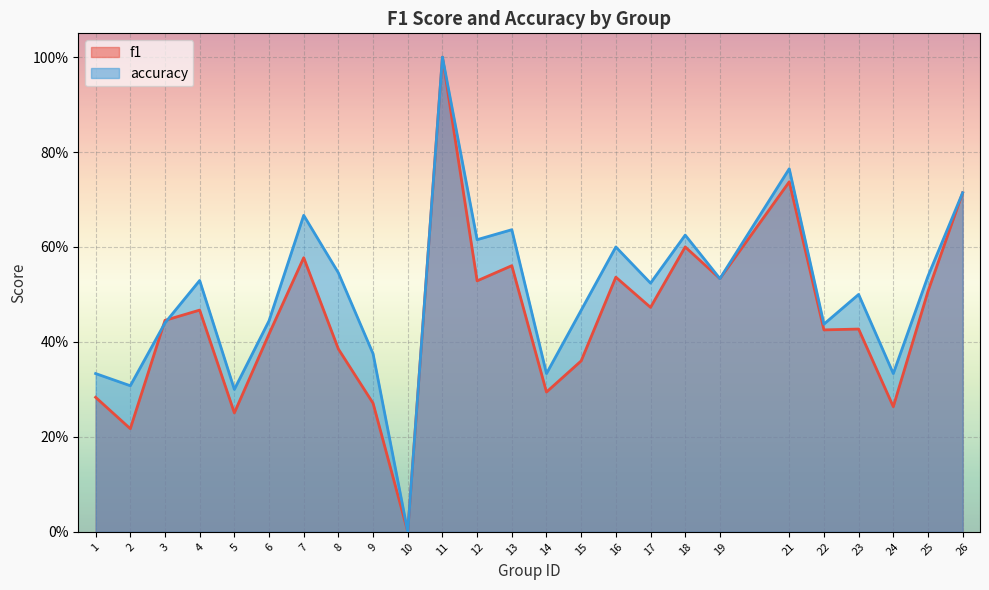

What is the maximum value shown in the chart?

1.0